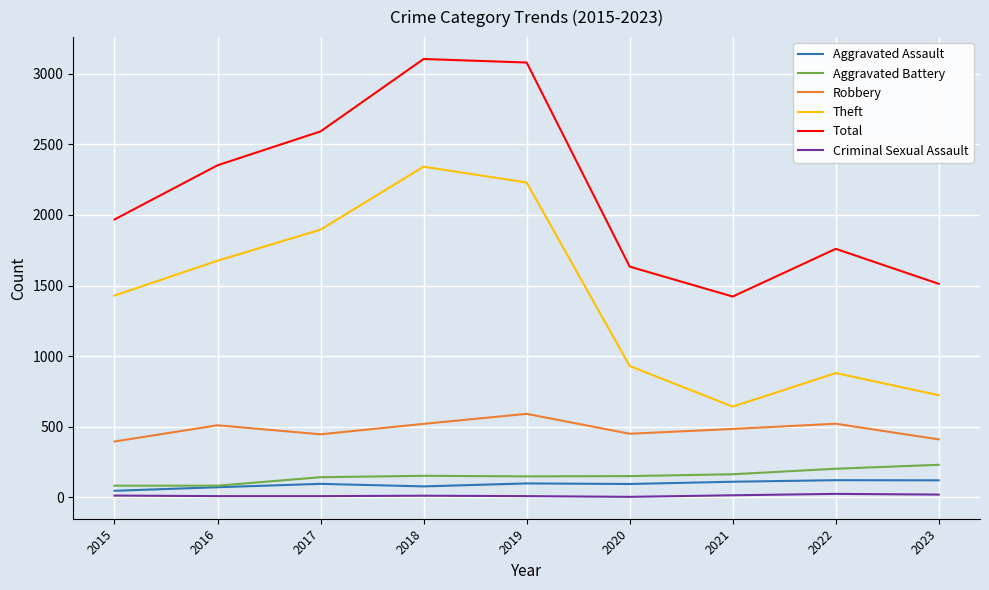

What is the sum of all Total values?

19425